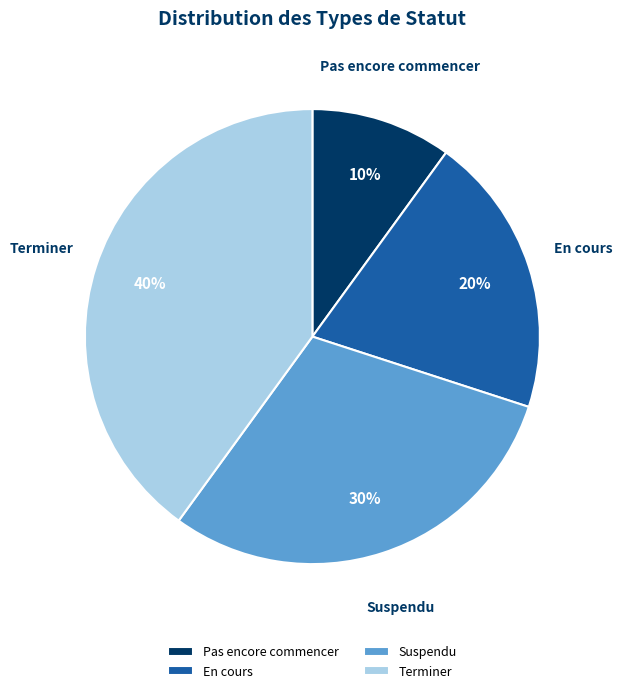

To the nearest percent, what is the difference between the largest and smallest slice percentages?

30%